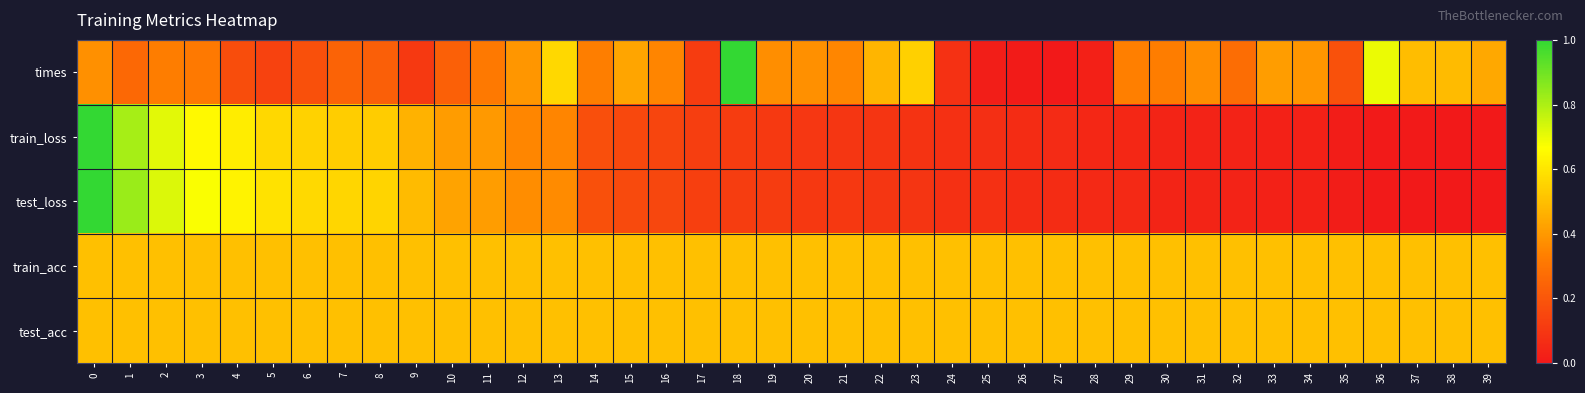

Which series has the largest total across all categories?

train_acc